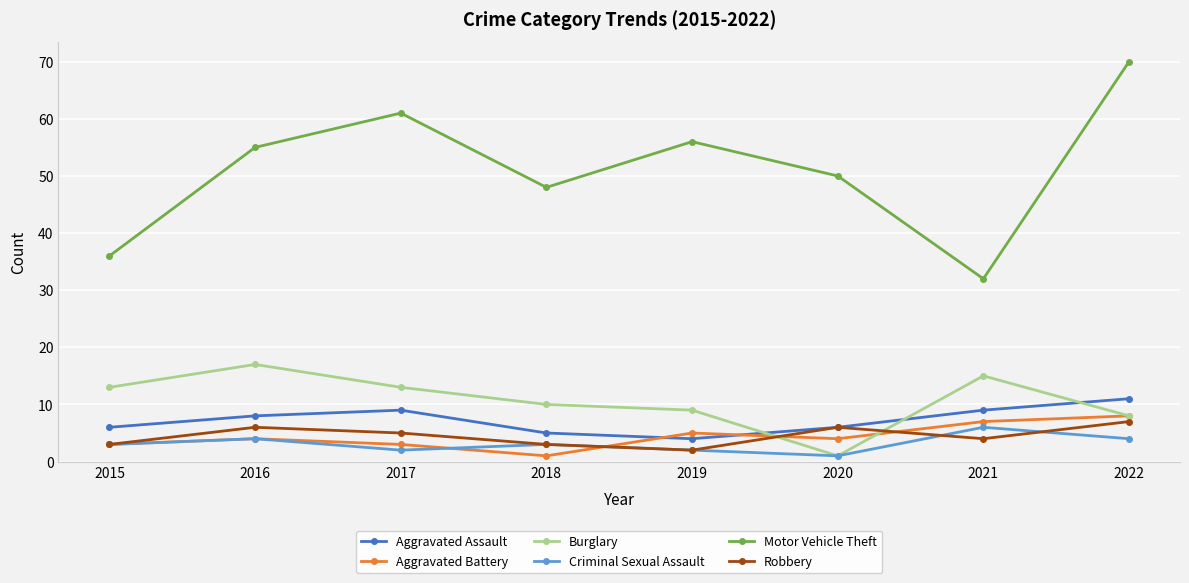

Read the Aggravated Assault value at 2017.

9